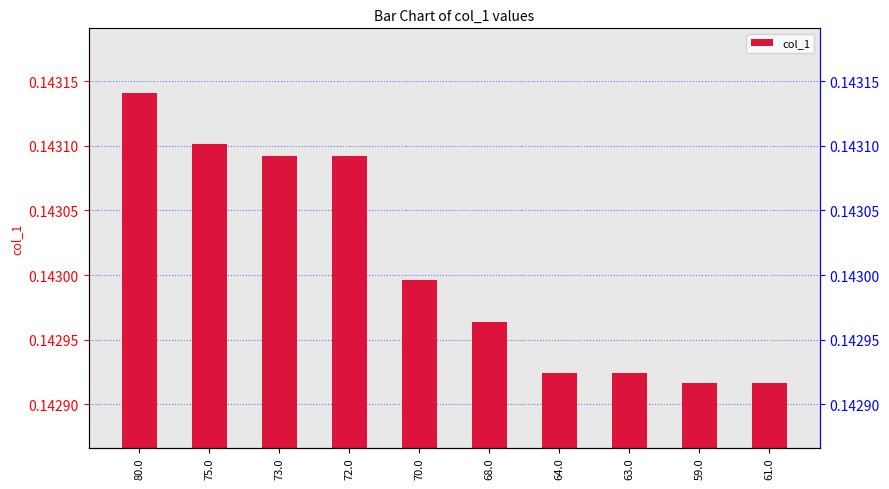

List the labels in order of value, smallest first.

59.0, 61.0, 64.0, 63.0, 68.0, 70.0, 73.0, 72.0, 75.0, 80.0